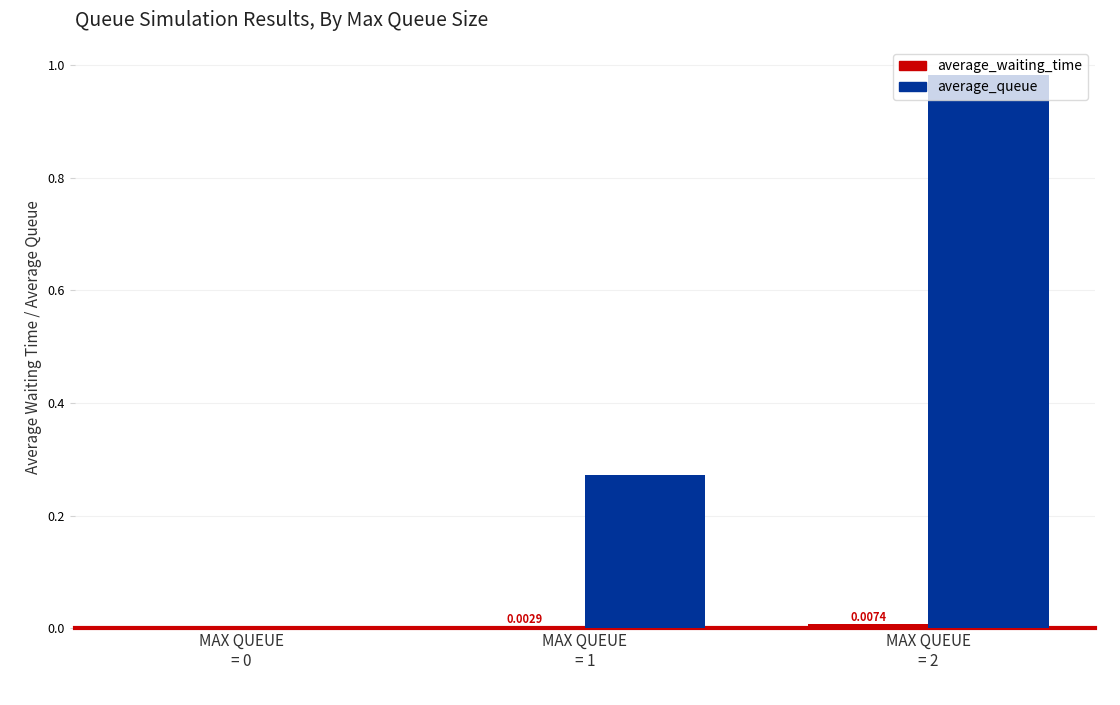

Which series has the largest total across all categories?

average_queue